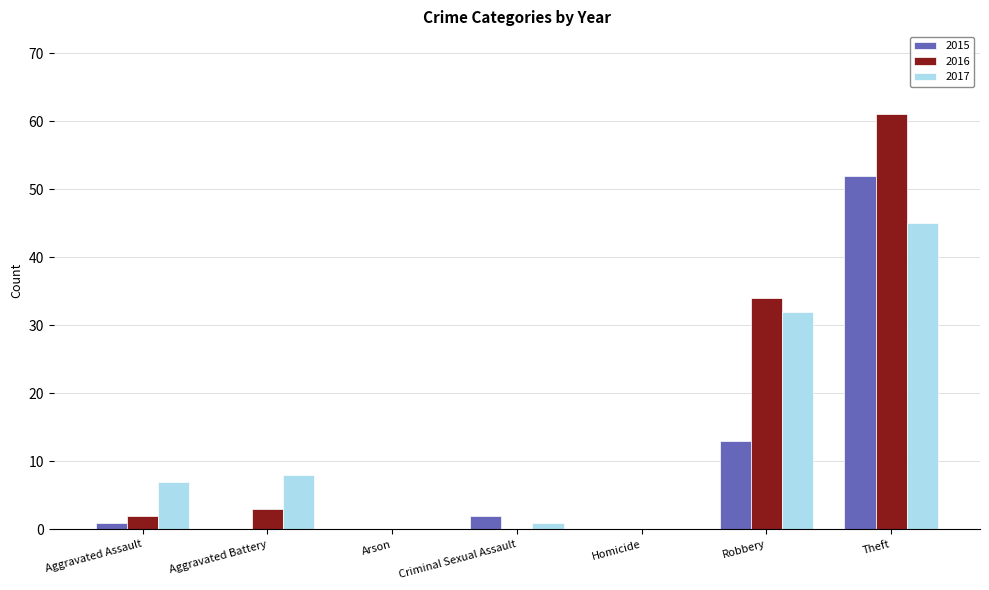

At which label is 2015 closest to 26?

Robbery